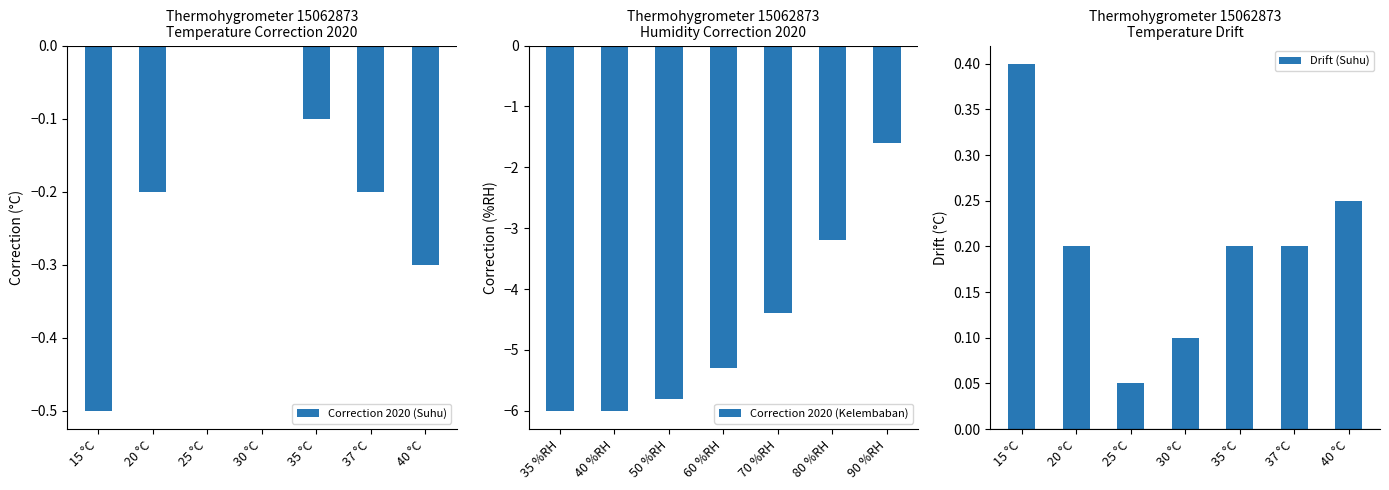

Is it true that Correction 2020 (Suhu) equals -0.1 at 35 °C?

True